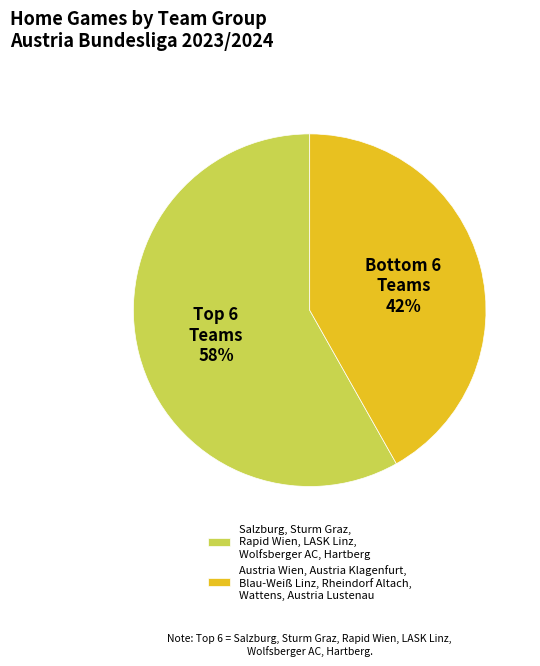

Is the sum of Salzburg, Sturm Graz, Rapid Wien, LASK Linz, Wolfsberger AC, Hartberg and Austria Wien, Austria Klagenfurt, Blau-Weiß Linz, Rheindorf Altach, Wattens, Austria Lustenau greater than half?

Yes